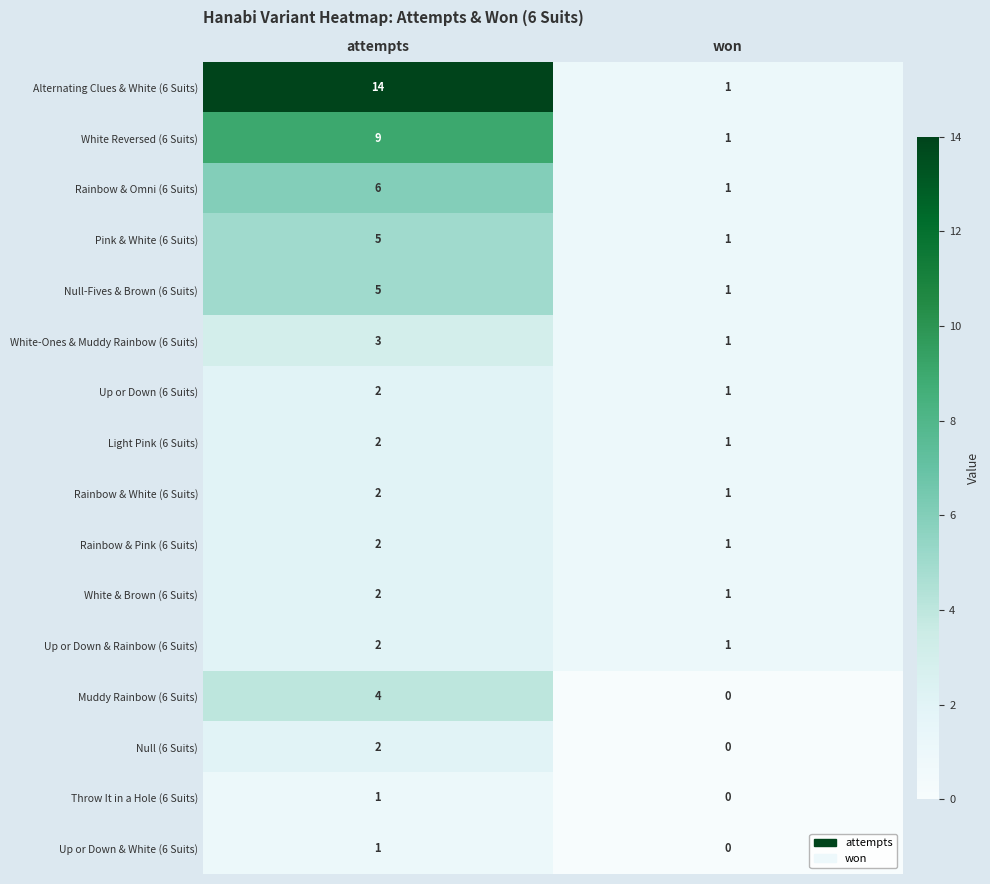

At which label does White-Ones & Muddy Rainbow (6 Suits) reach its peak?

attempts